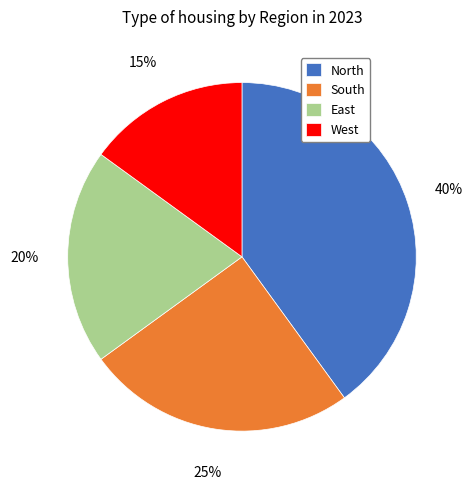

Rank the categories by value from lowest to highest.

West, East, South, North